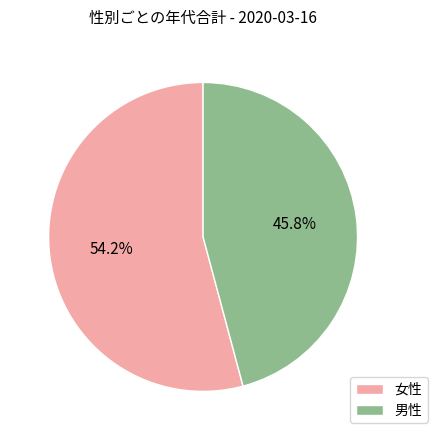

Approximately how many times larger is the value at 女性 compared to 男性?

1.2